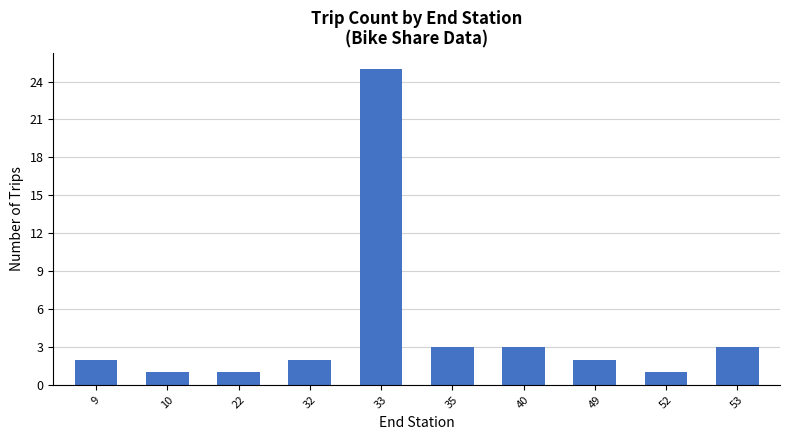

True or false: the data shows 1 at 32.

False